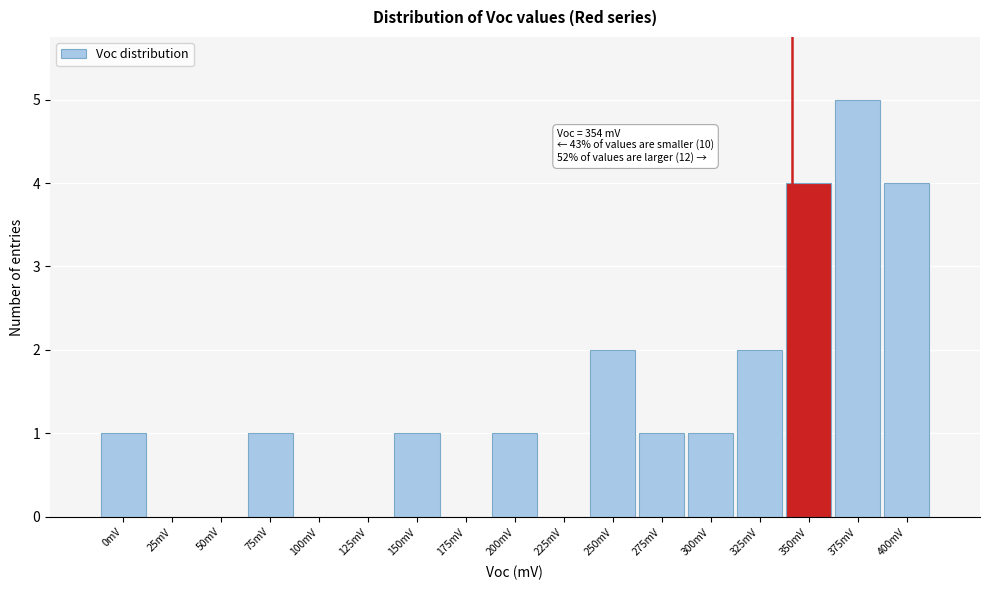

Reading left to right, list all the values displayed in this chart.

0mV=1	25mV=0	50mV=0	75mV=1	100mV=0	125mV=0	150mV=1	175mV=0	200mV=1	225mV=0	250mV=2	275mV=1	300mV=1	325mV=2	350mV=4	375mV=5	400mV=4